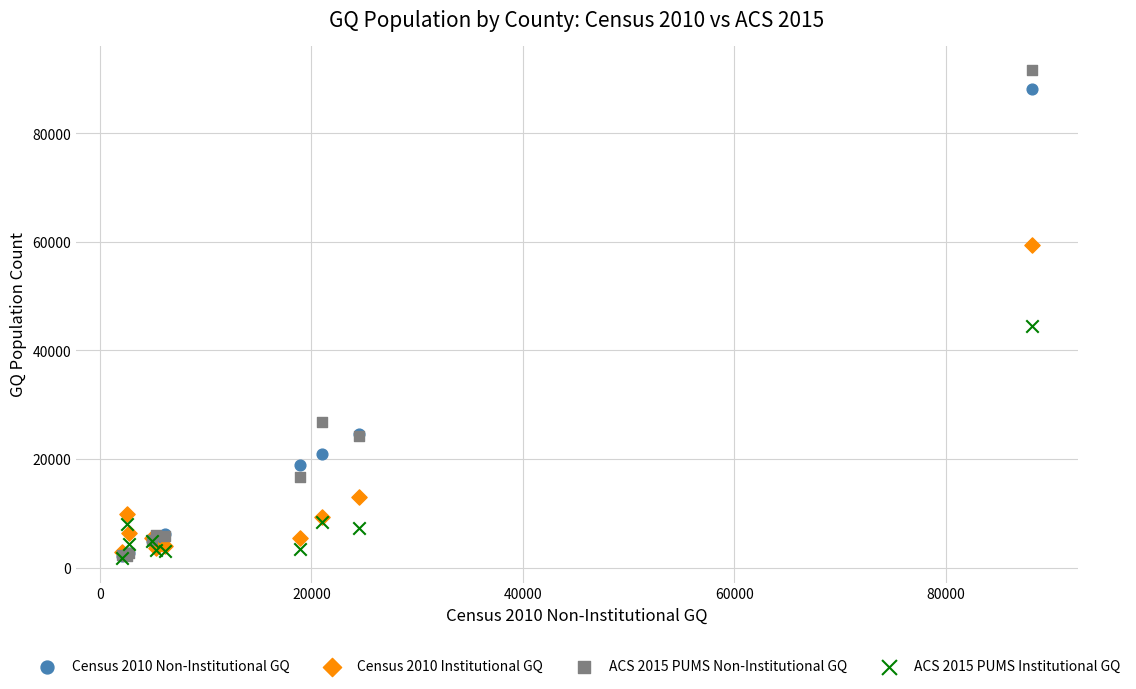

Which series reaches the maximum Y coordinate?

ACS 2015 PUMS Non-Institutional GQ